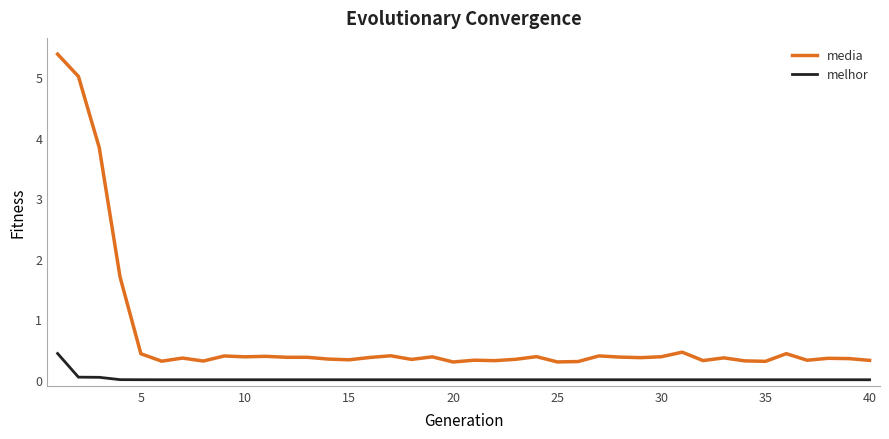

True or false: melhor and media intersect in this chart.

False